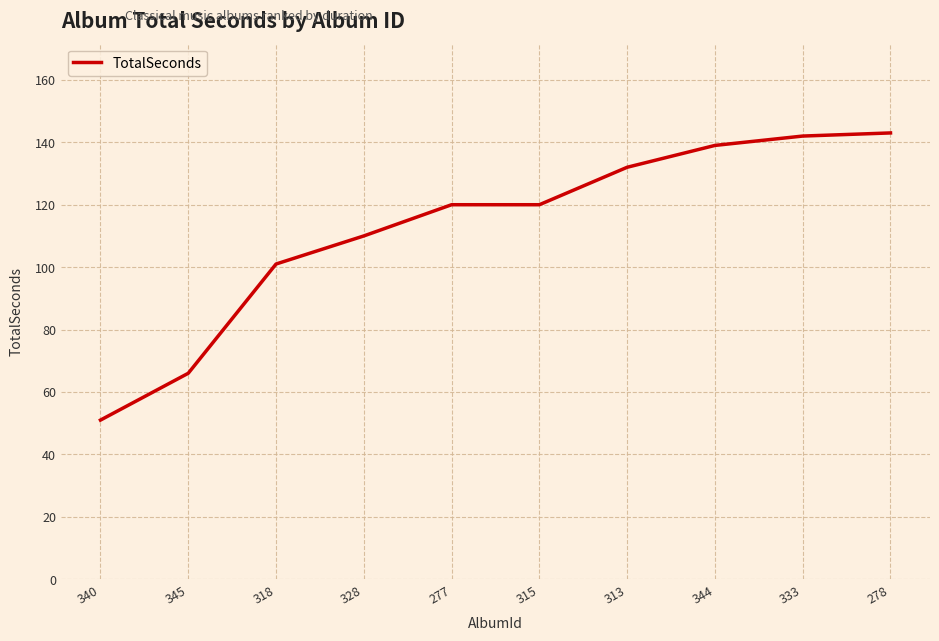

What is the sum of the values at 344 and 345?

205